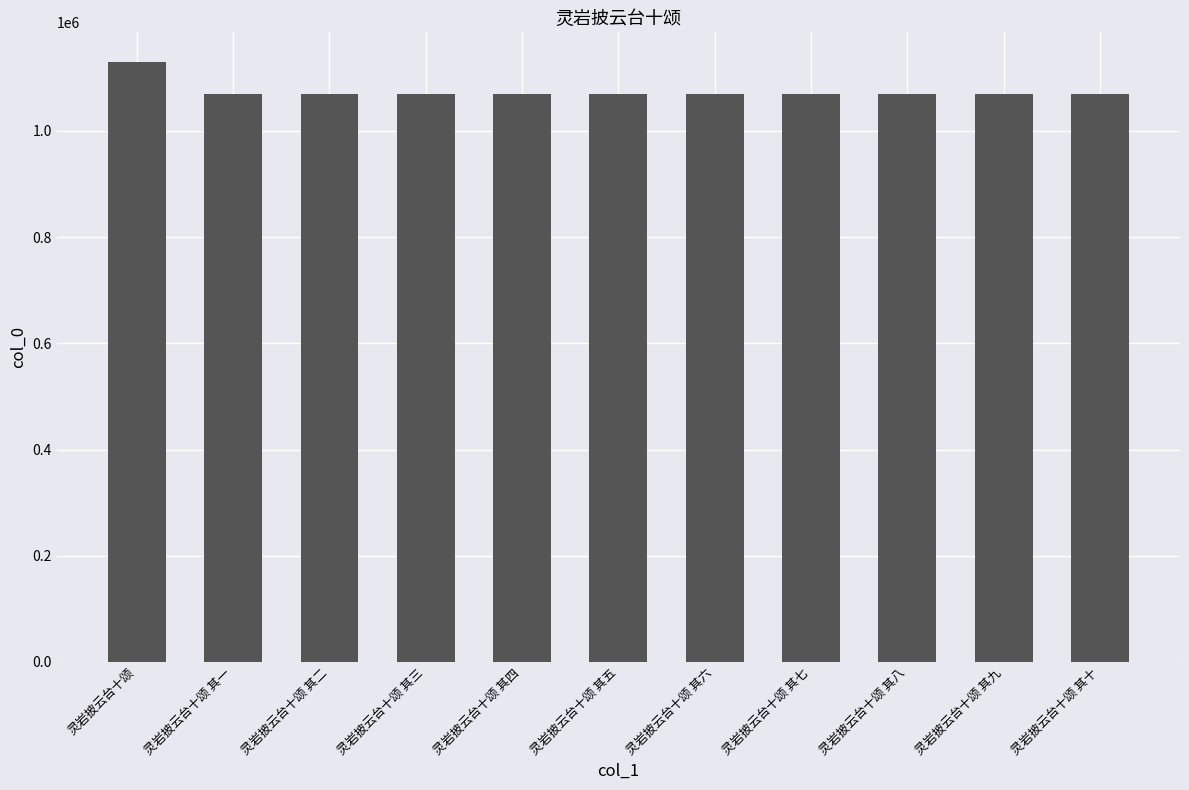

What is the label of the 11th bar from the left?

灵岩披云台十颂 其十